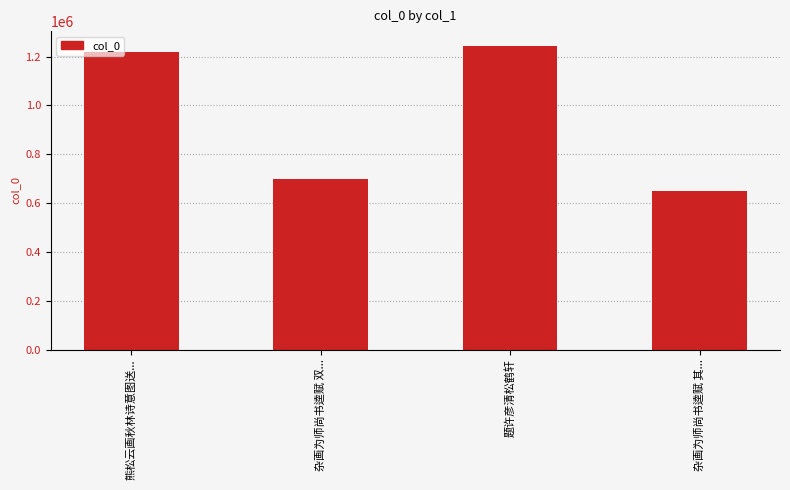

The value at 杂画为师尚书逵赋 其... is 355021. True or false?

False